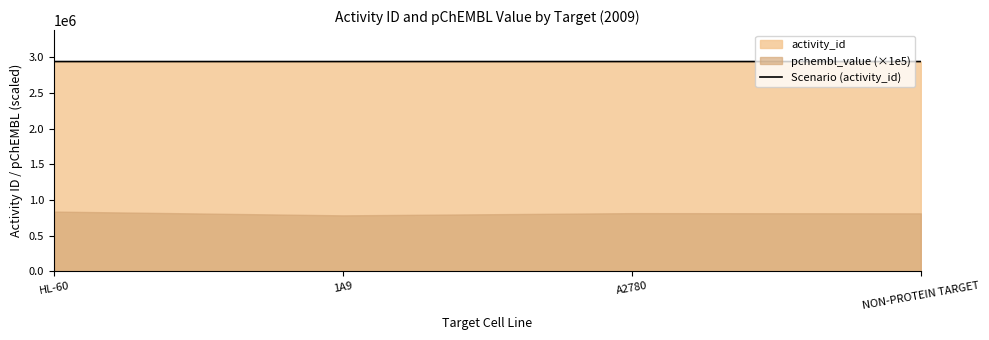

The value of Scenario (activity_id) at A2780 is 2939656. True or false?

True